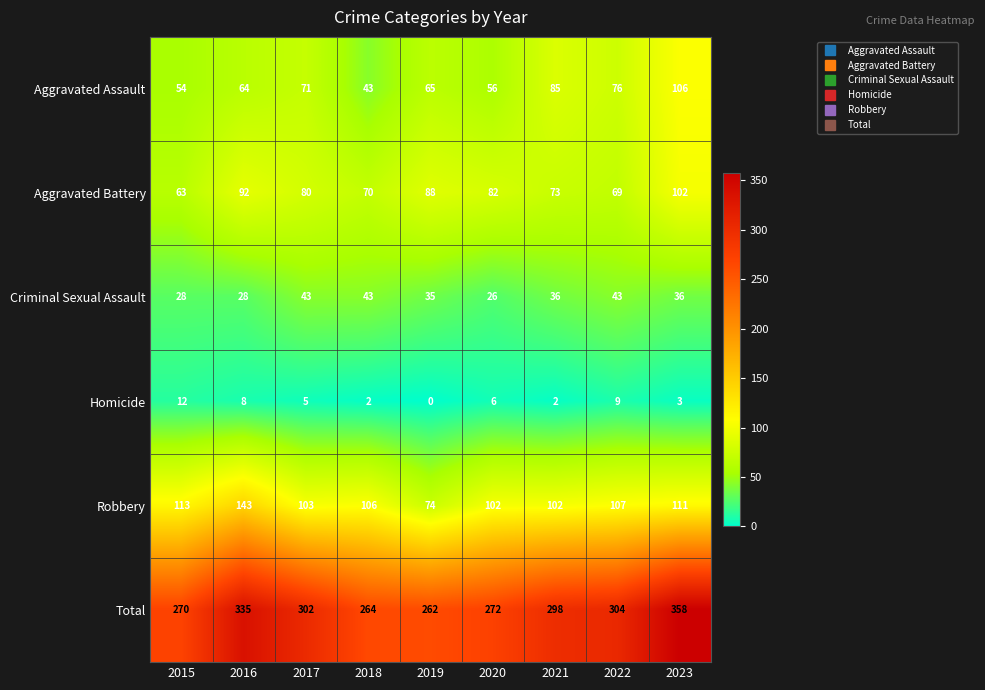

What is the spread (max minus min) of values at 2022?

295